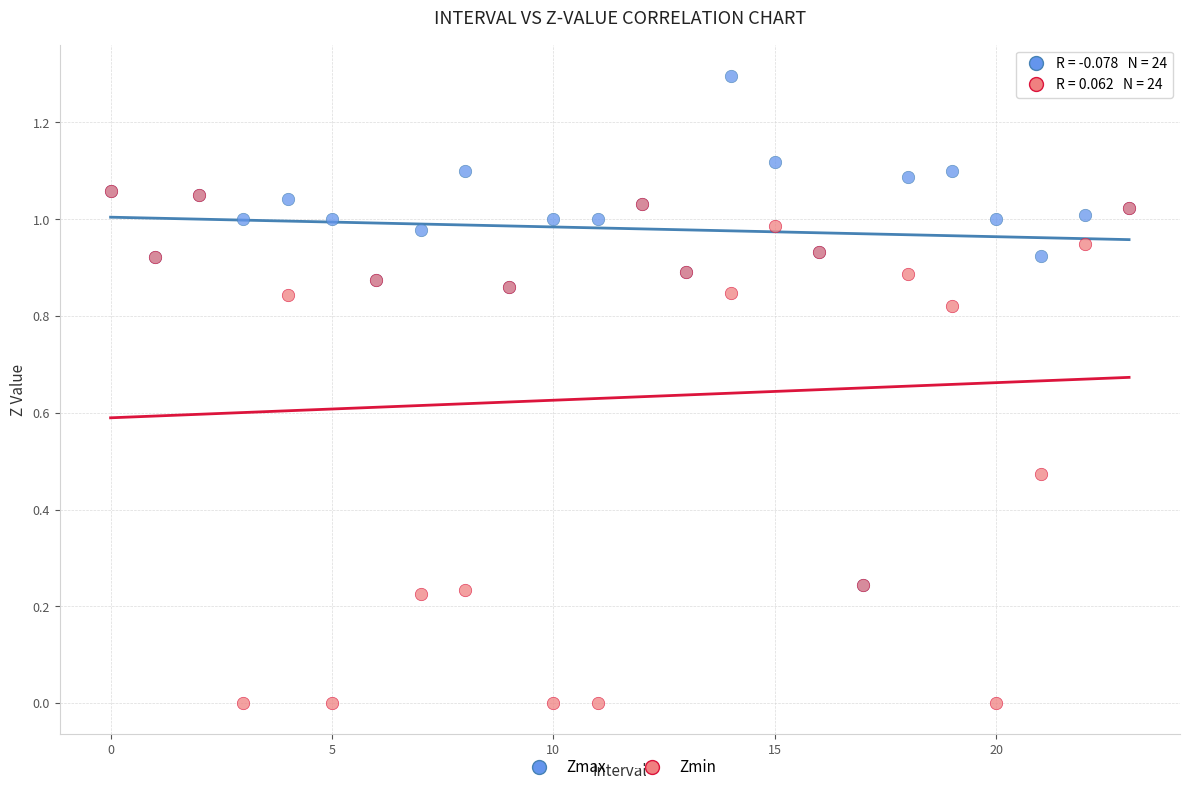

What are all the series names shown in the legend?

Zmax, Zmin